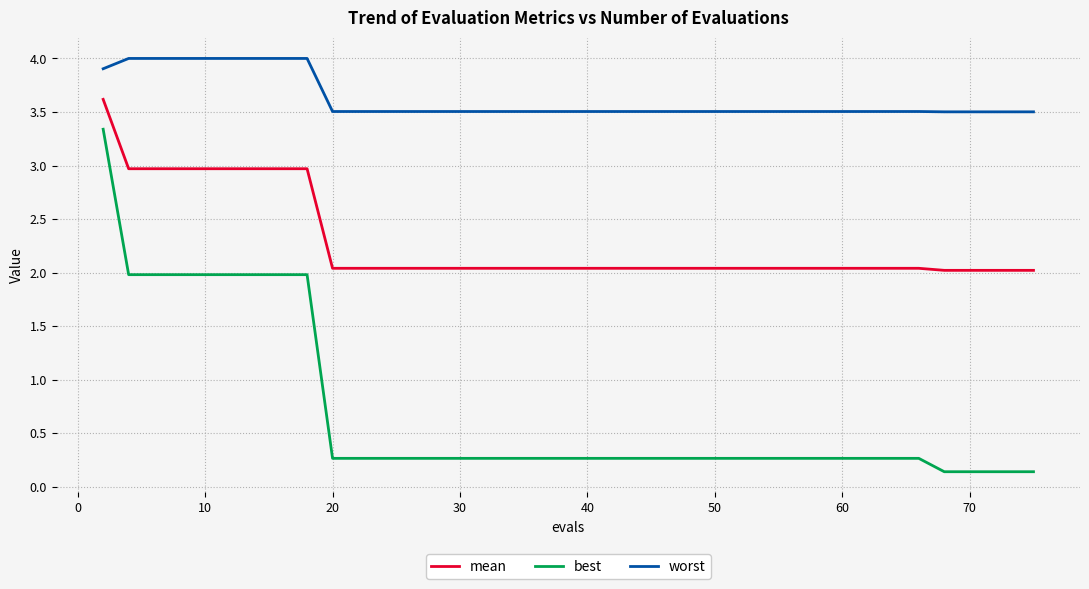

Rank the series by their average value, from highest to lowest.

worst, mean, best